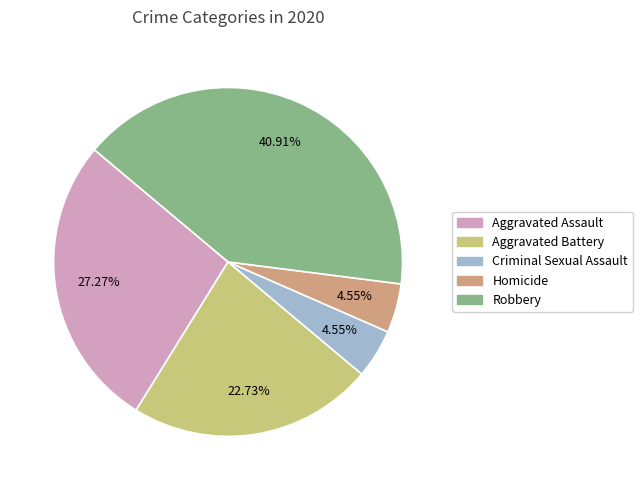

To the nearest percent, what is the average slice percentage?

20%